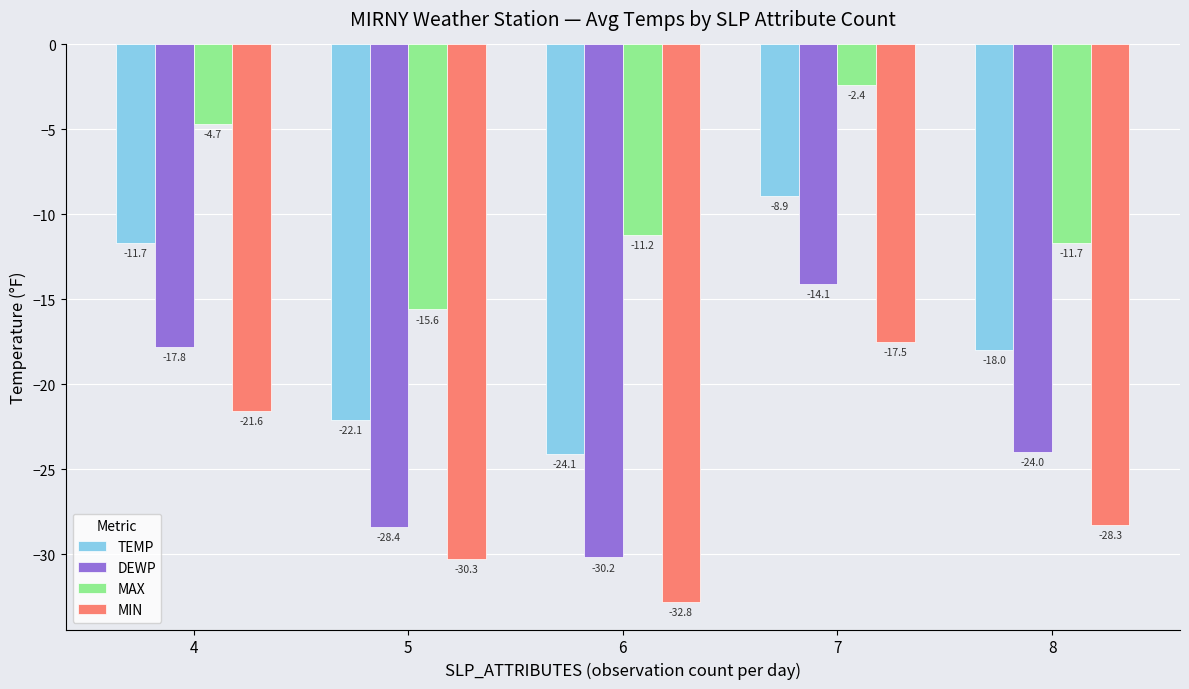

What is the maximum value shown in the chart?

-2.4